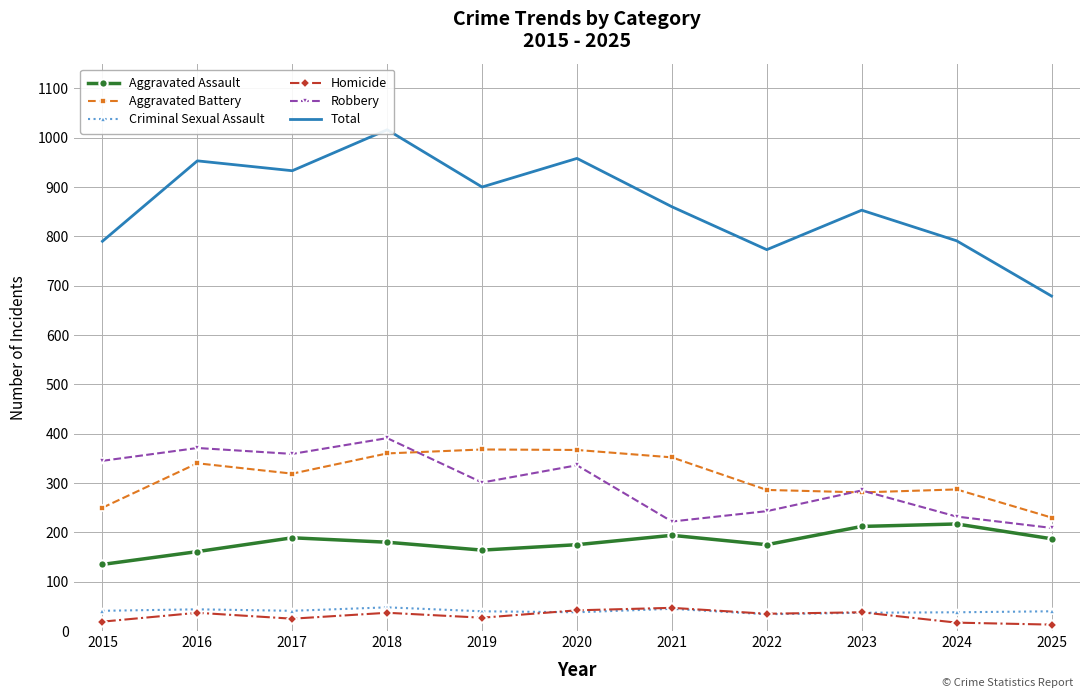

Rank the categories by Homicide value from highest to lowest.

2021, 2020, 2023, 2016, 2018, 2022, 2019, 2017, 2015, 2024, 2025